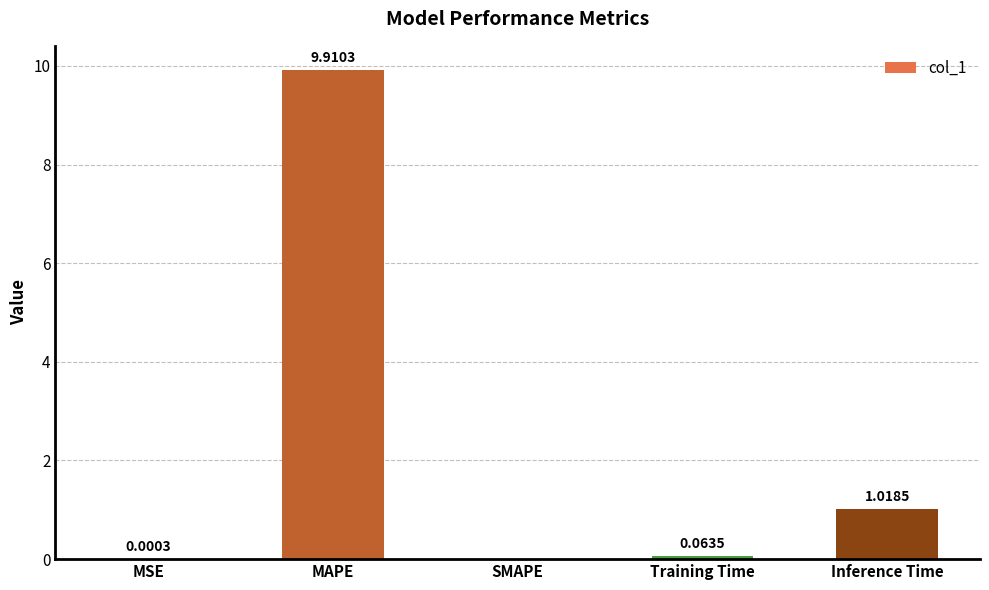

How many data points does each series have?

5